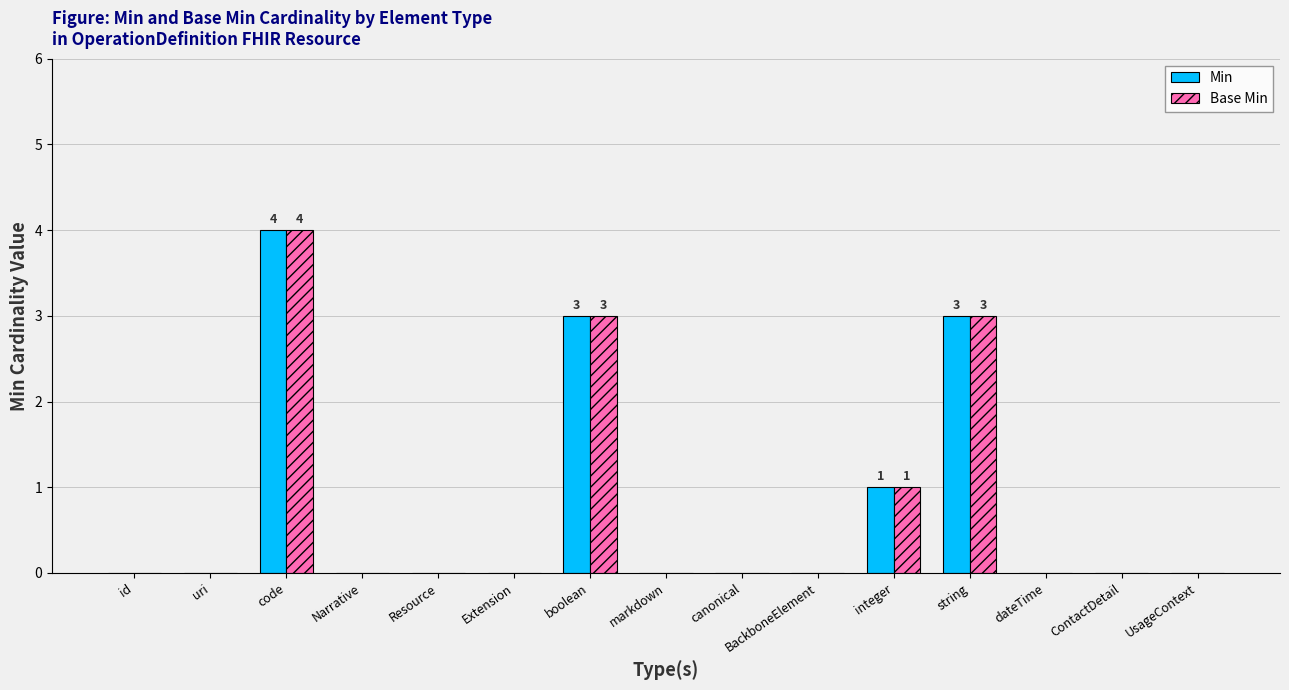

How many categories are shown in the chart?

15